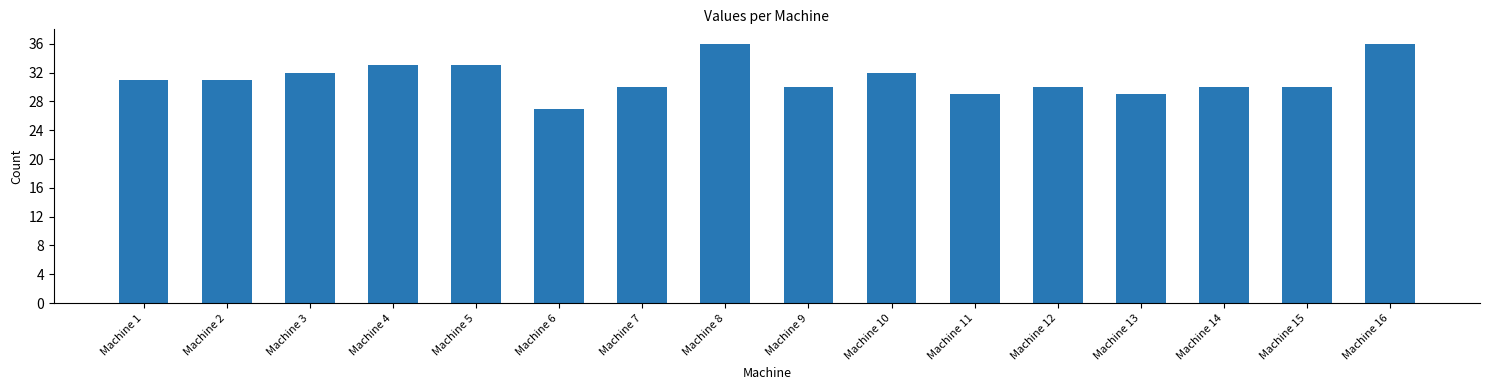

The value at Machine 6 is 7. True or false?

False